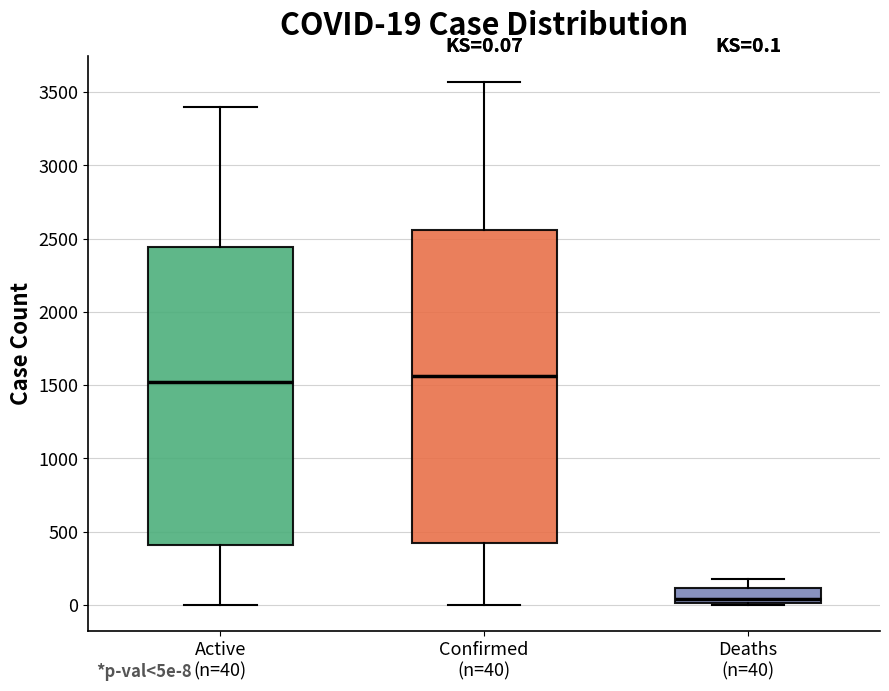

Which box is the tallest, from its lower edge to its upper edge?

Confirmed (n=40)